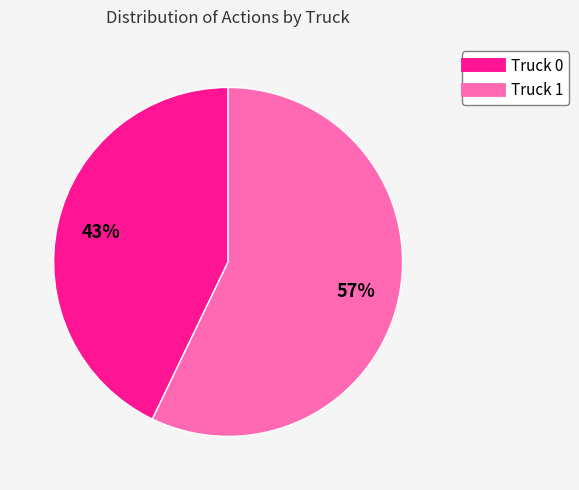

To the nearest percent, what is the difference between the Truck 0 and Truck 1 slice percentages?

14%